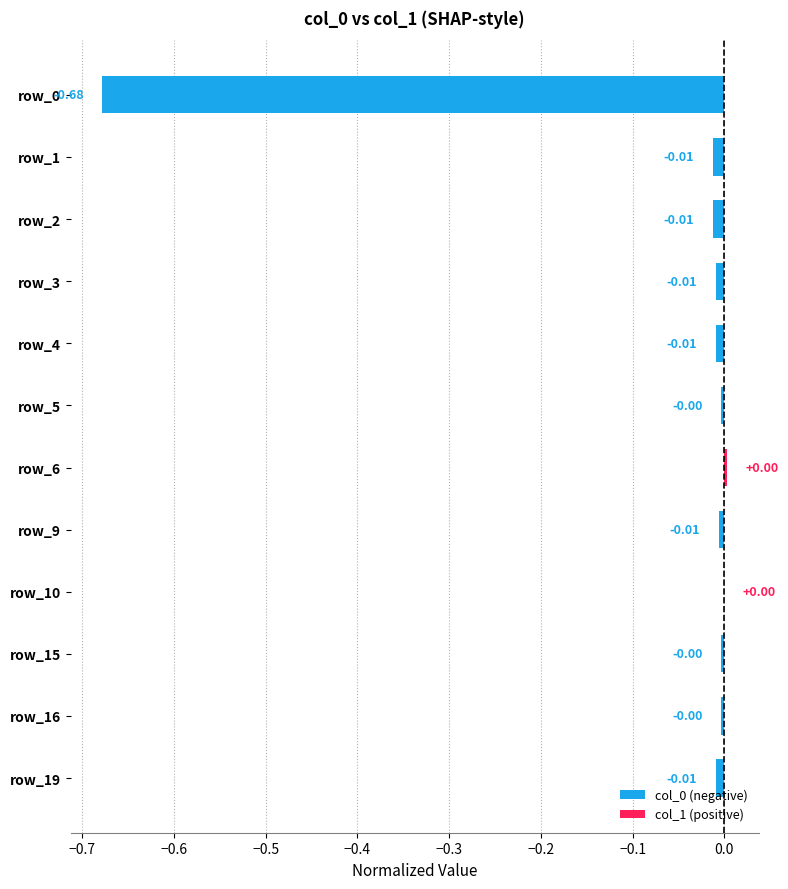

How many series are shown in this chart?

1